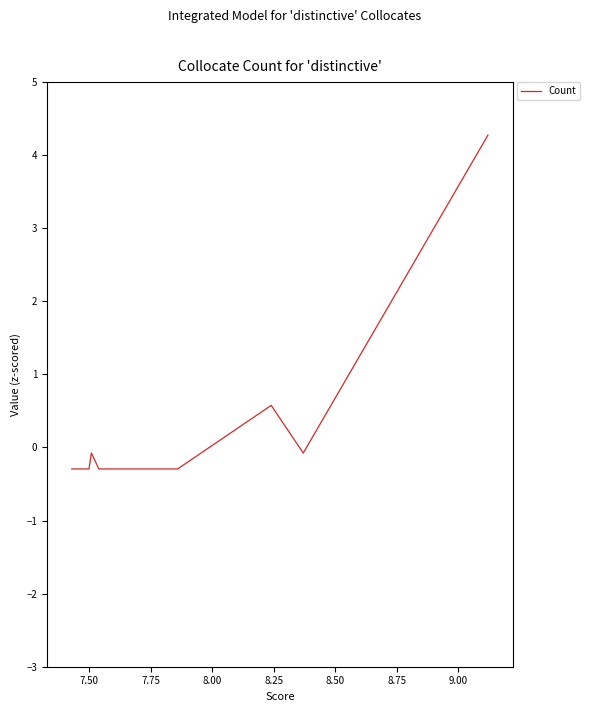

What is the difference between the maximum and minimum values?

4.6